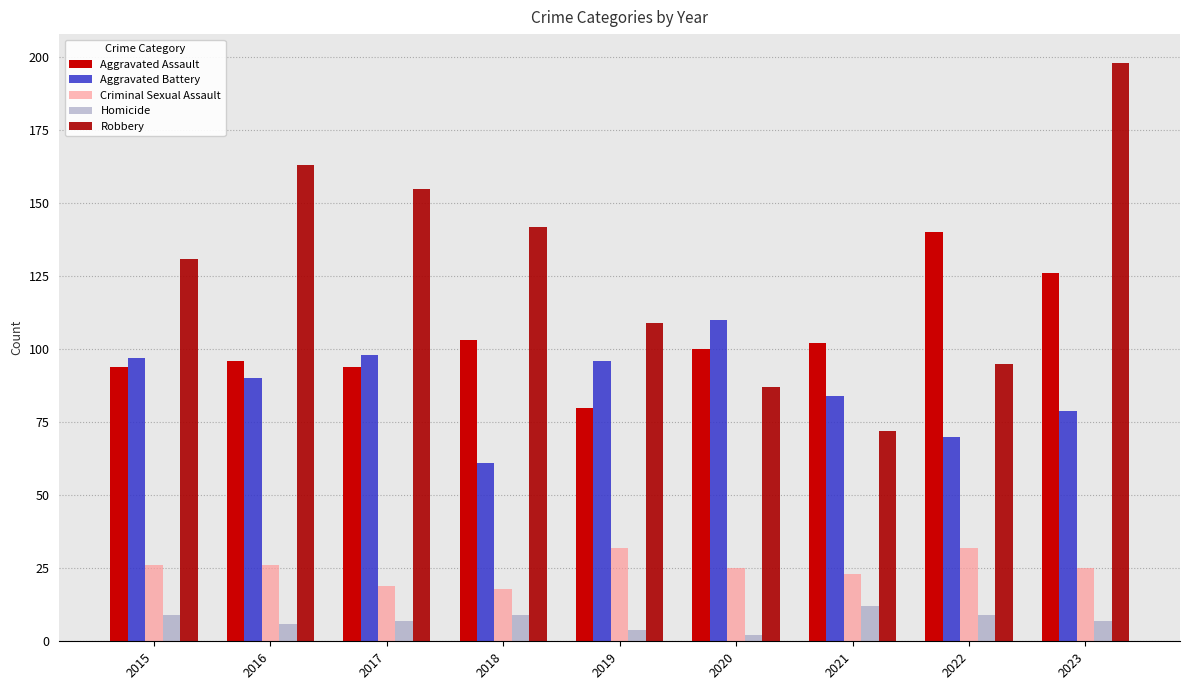

Which has a higher value, 2018 or 2019?

2018